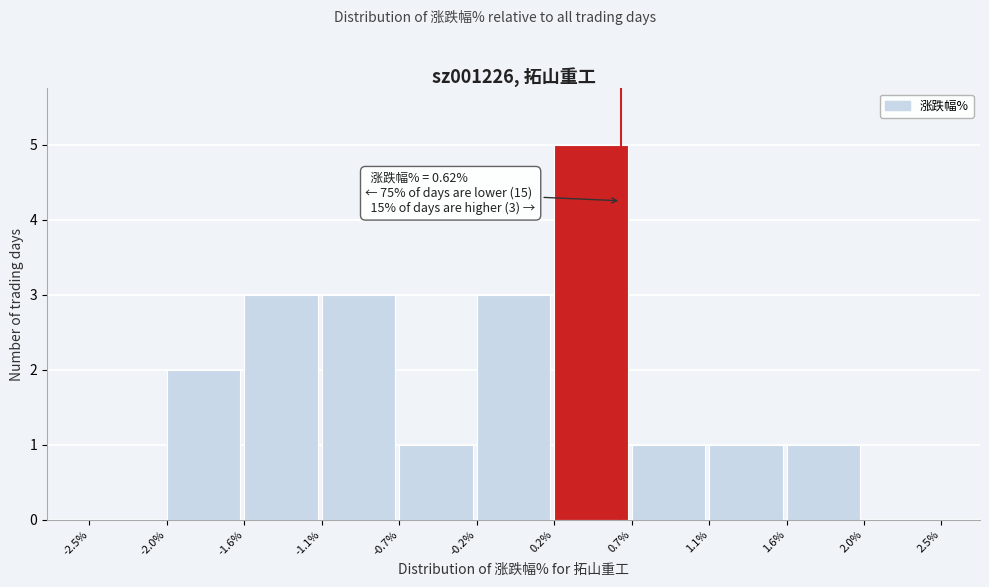

Which range on the x-axis has the tallest bar?

0.2% to 0.7%